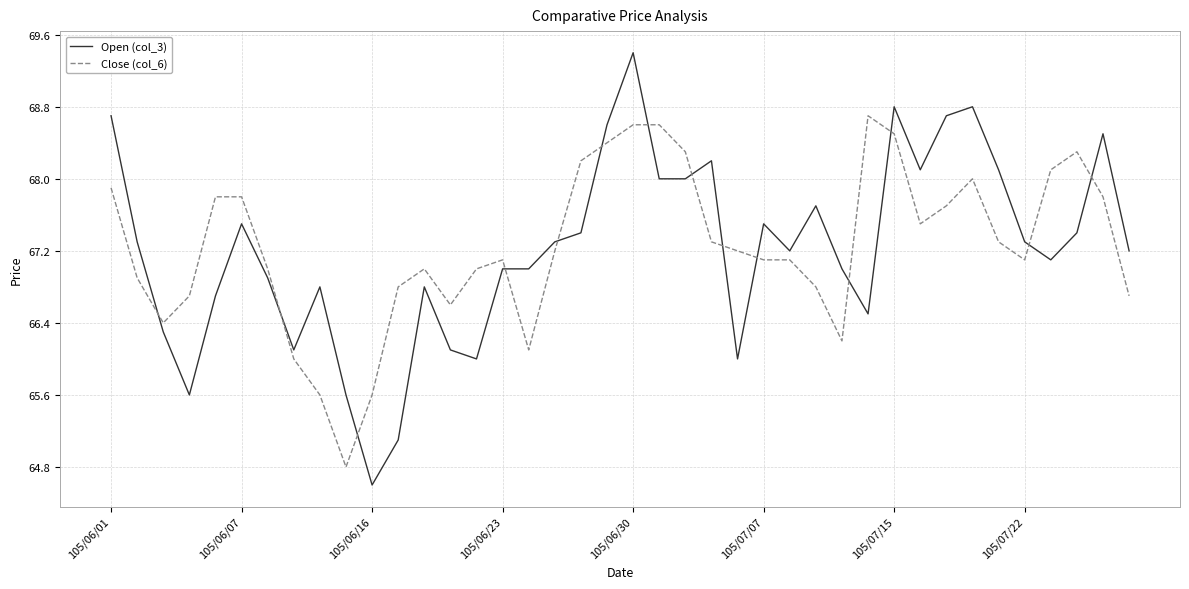

What are all the series names shown in the legend?

Open (col_3), Close (col_6)